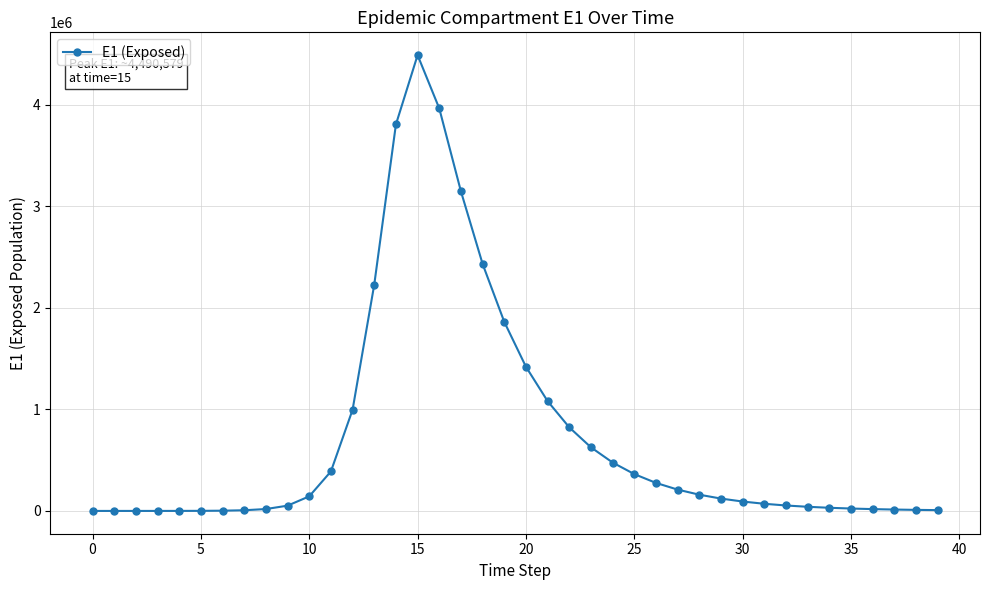

What is the greatest value displayed?

4490579.0